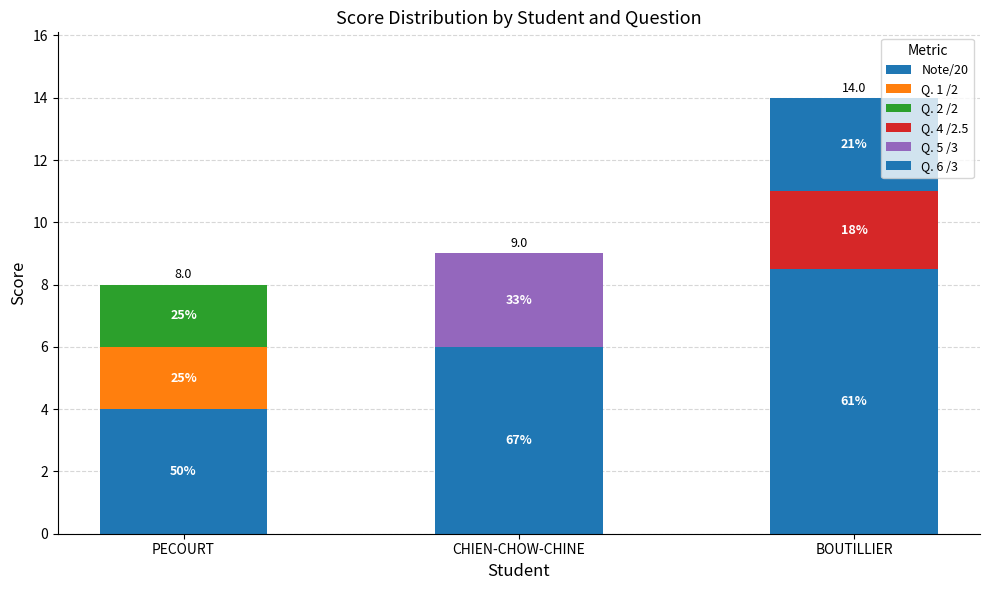

At which category is the sum across all series the highest?

BOUTILLIER